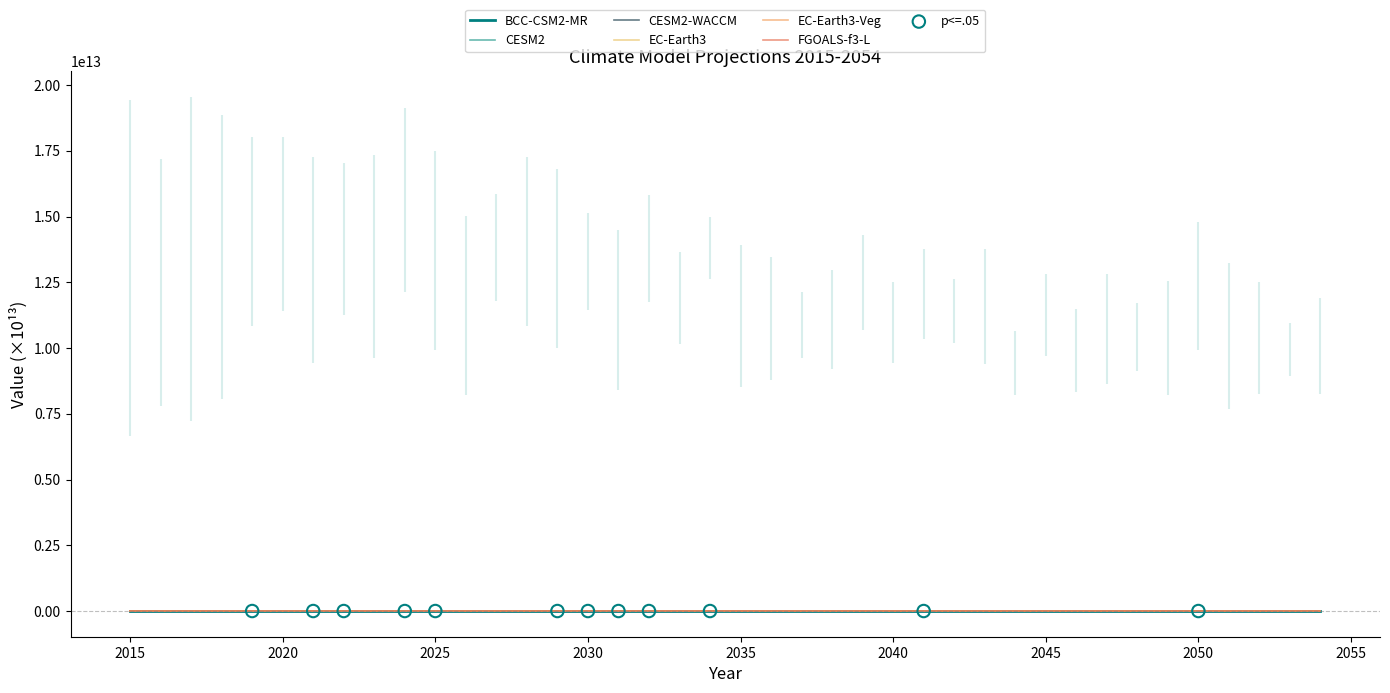

Which series has the largest total across all categories?

EC-Earth3